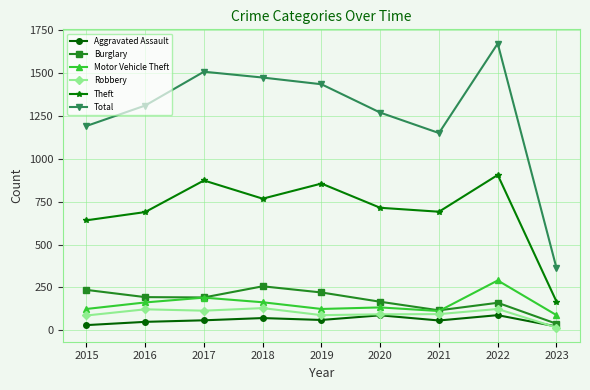

Rank the series by their maximum value, from lowest to highest.

Aggravated Assault, Robbery, Burglary, Motor Vehicle Theft, Theft, Total